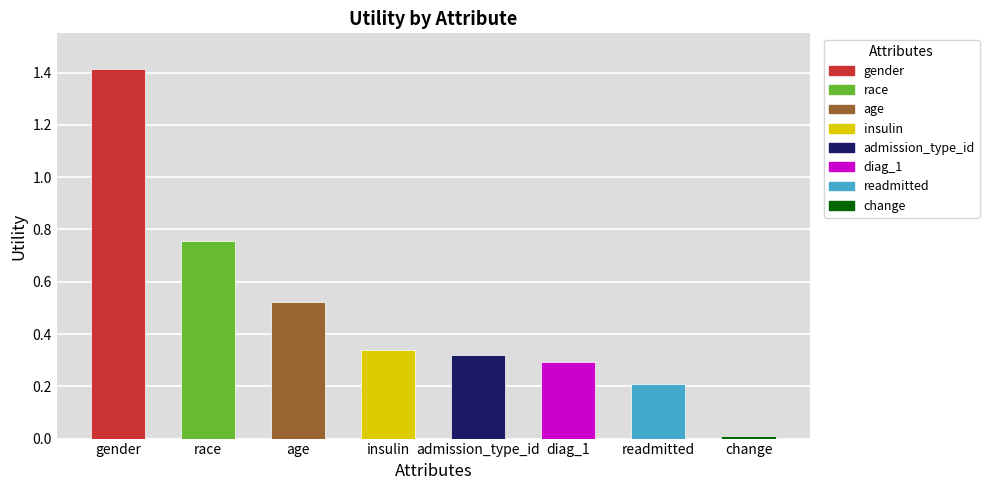

Which has a higher value, race or diag_1?

race